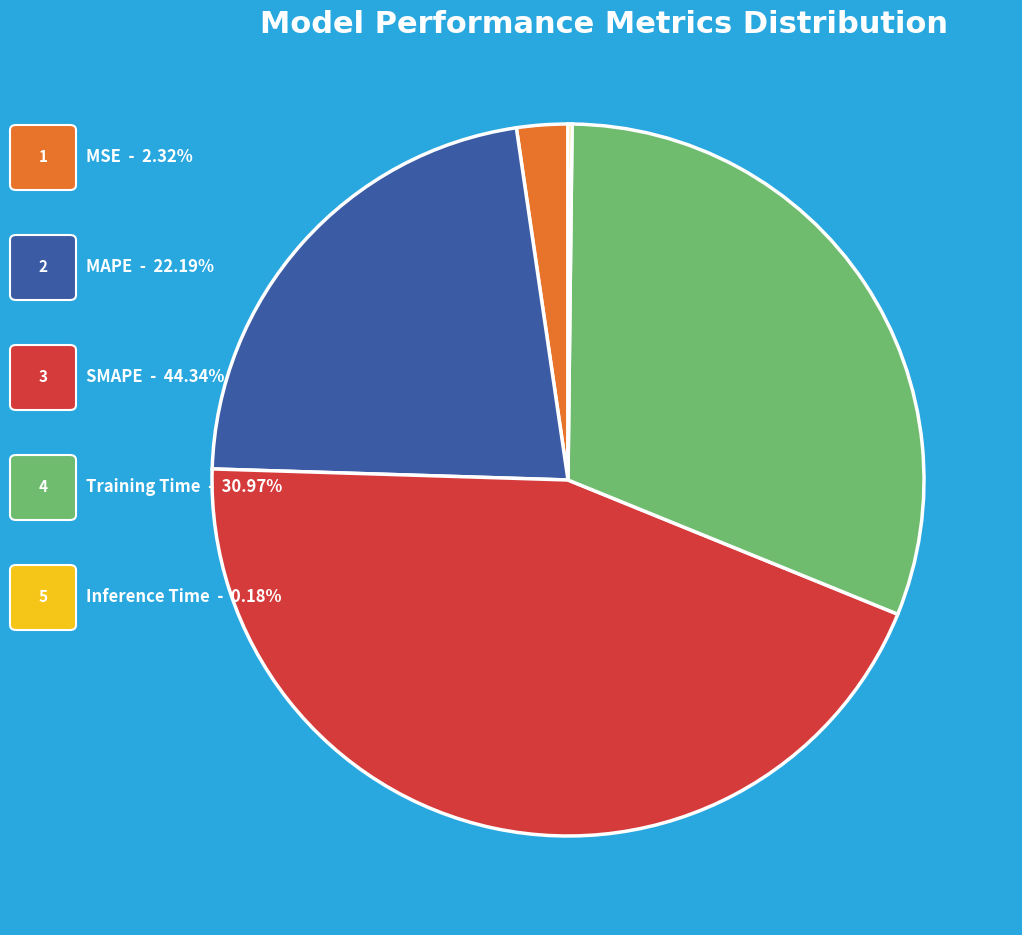

Is there any slice that represents more than half of the pie?

No